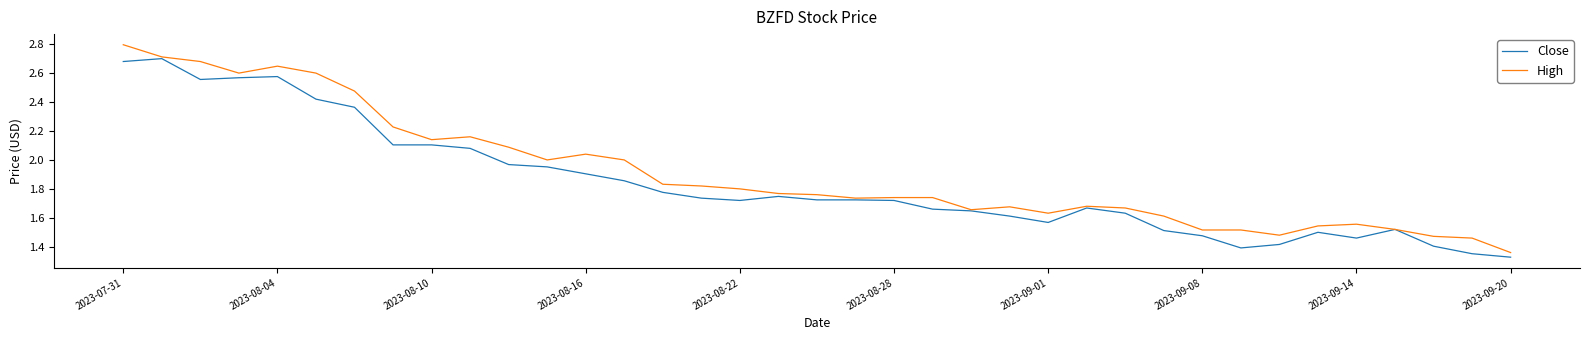

Rank the series by their maximum value, from lowest to highest.

Close, High